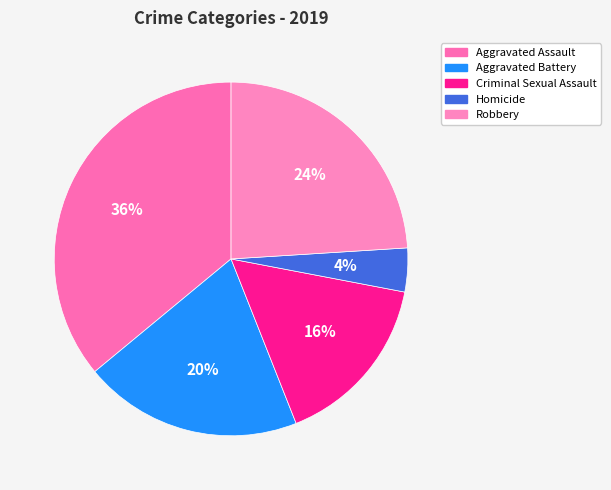

Rank the categories by value from lowest to highest.

Homicide, Criminal Sexual Assault, Aggravated Battery, Robbery, Aggravated Assault